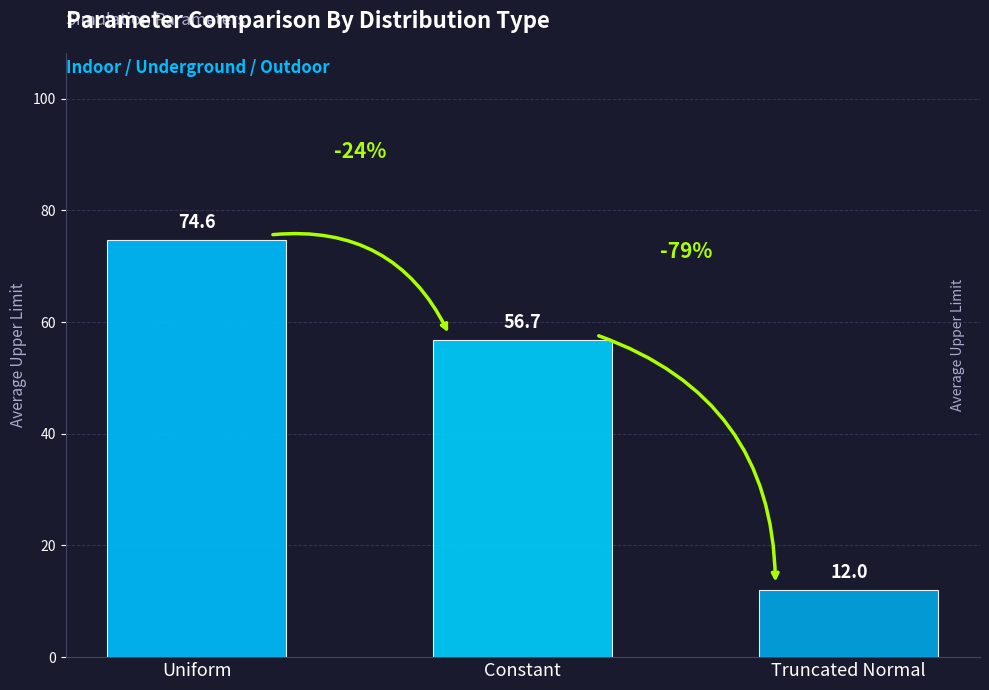

Which label corresponds to the largest value in the chart?

Uniform